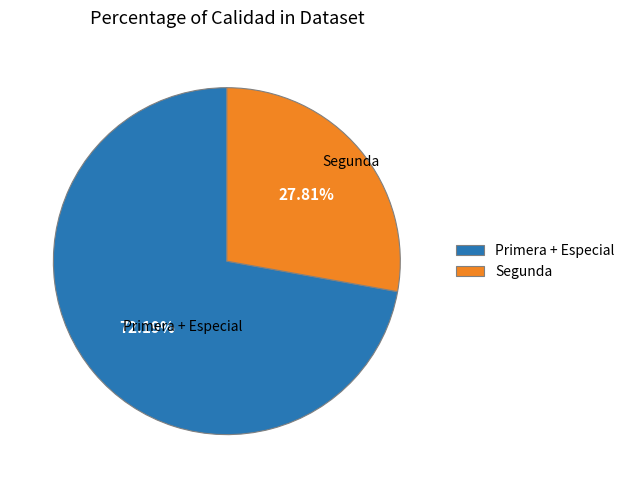

How many segments does this pie chart have?

2